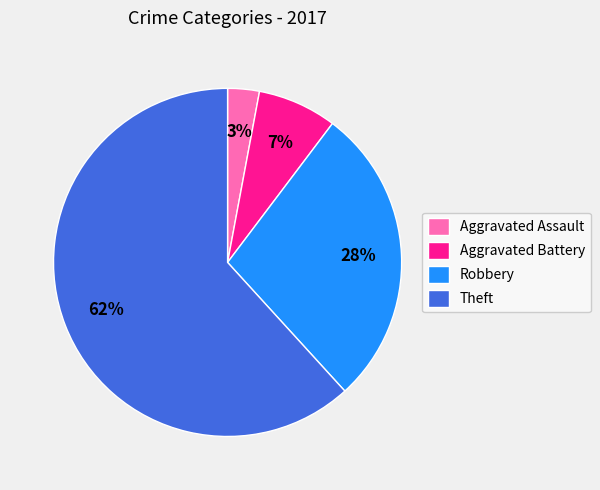

Does Theft represent more than half of the total?

Yes